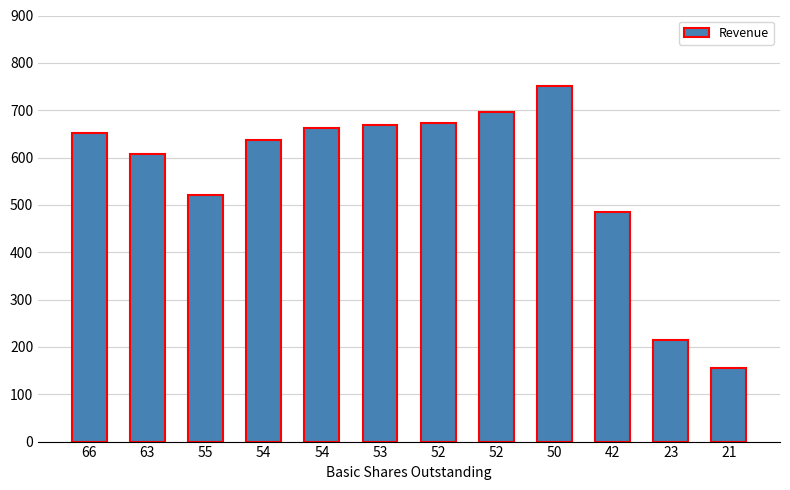

How many bars are there in total?

12